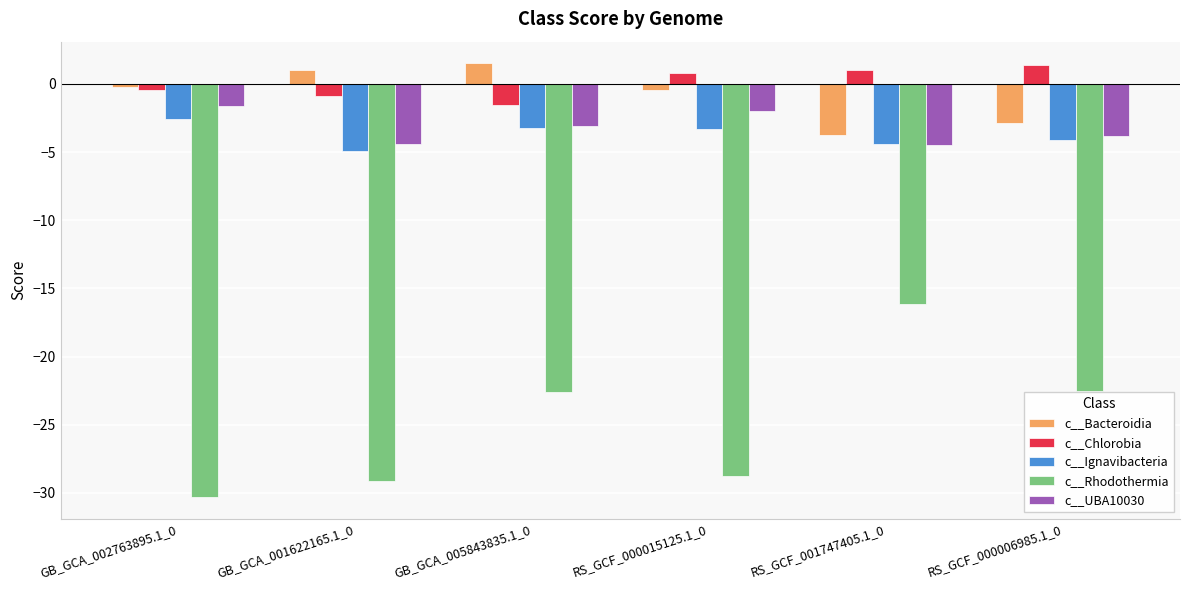

What is the minimum value shown in the chart?

-30.3